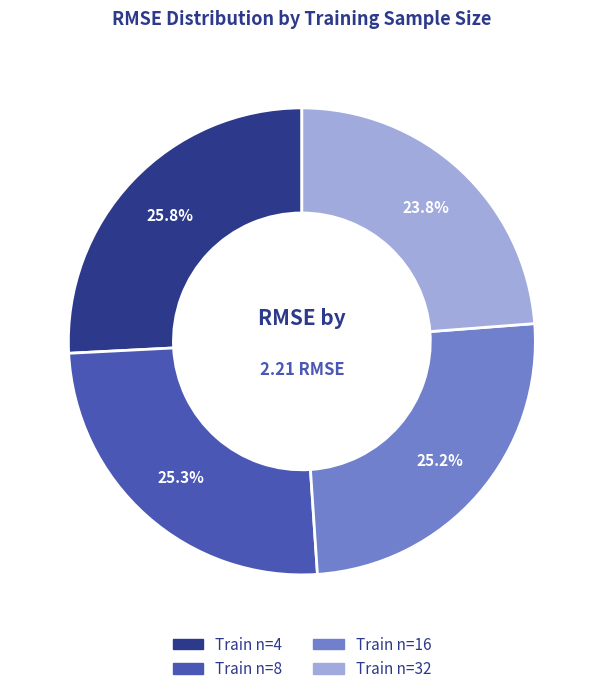

Does any single category account for the majority?

No